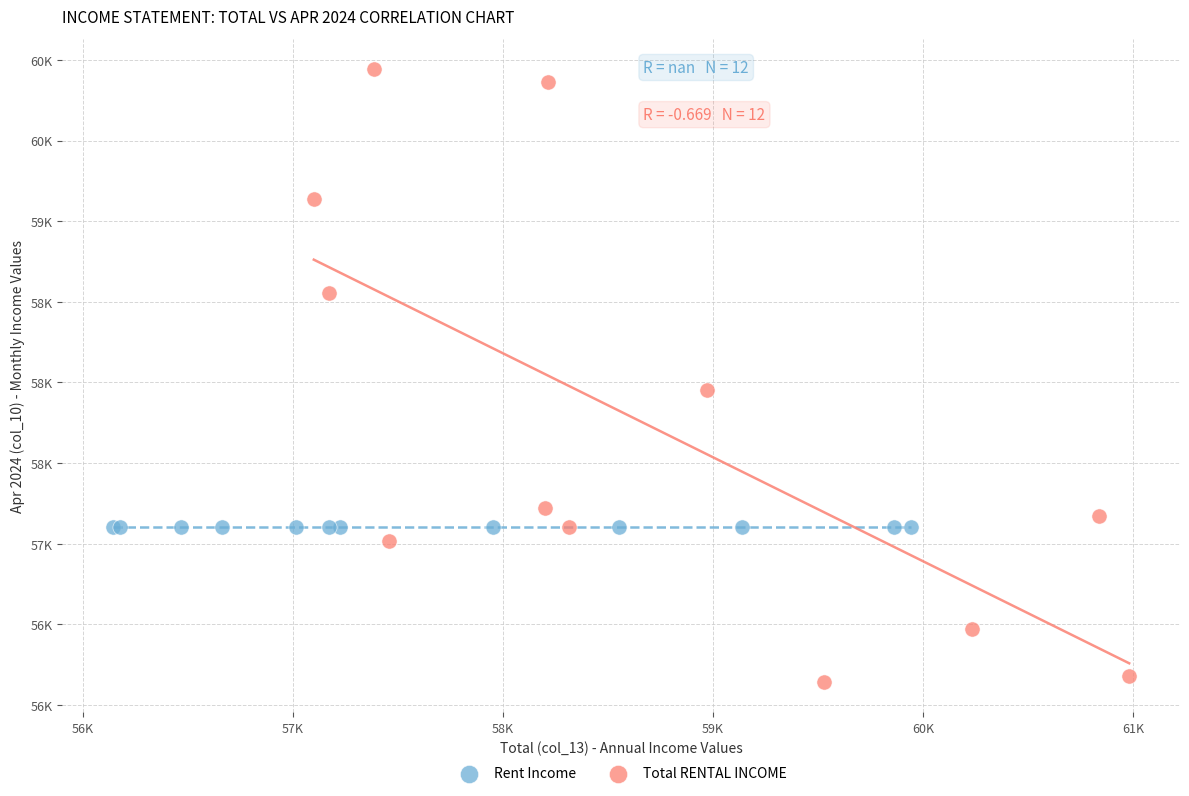

Which series reaches the maximum Y coordinate?

Total RENTAL INCOME